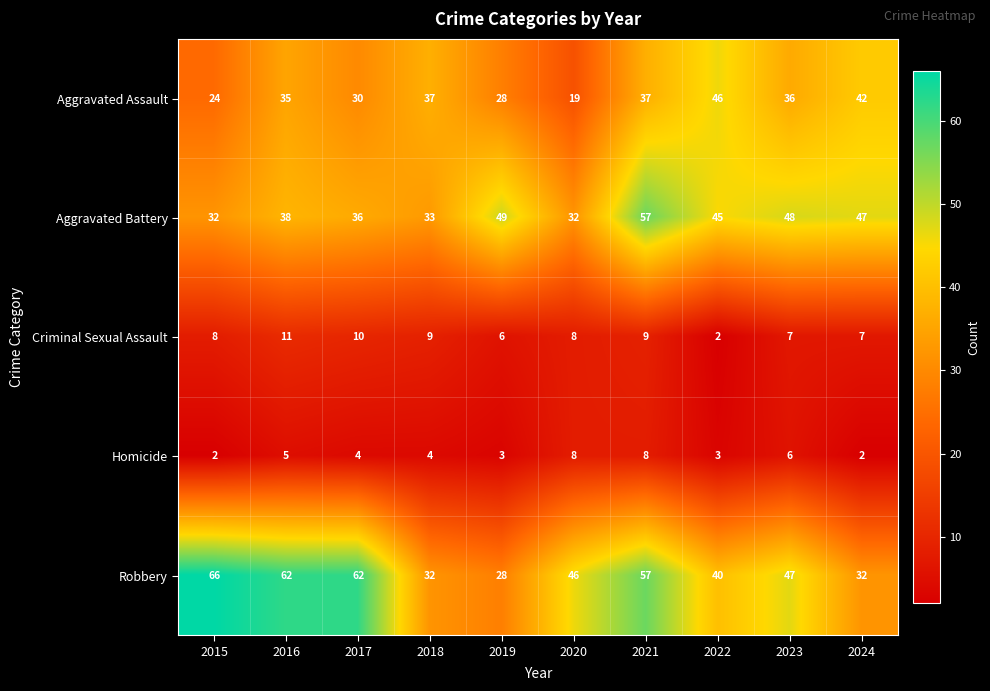

Which category has the highest value across all series?

2015